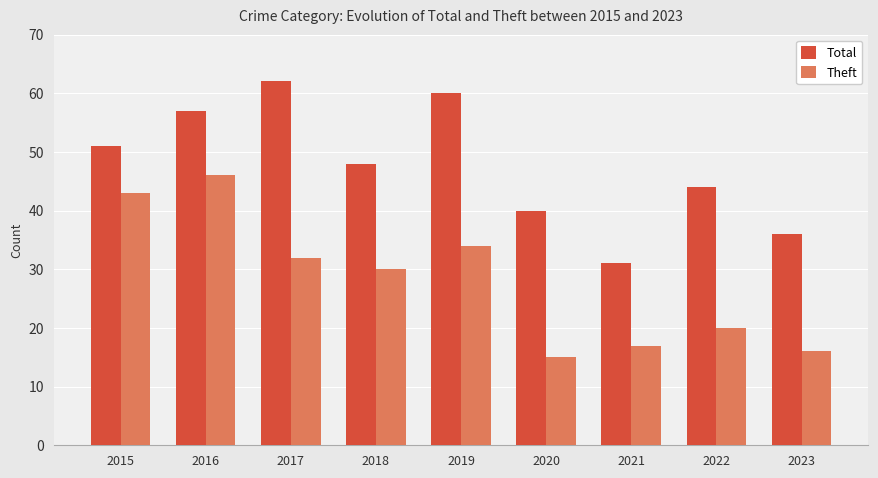

Between 2015 and 2021, which series saw the biggest shift?

Theft